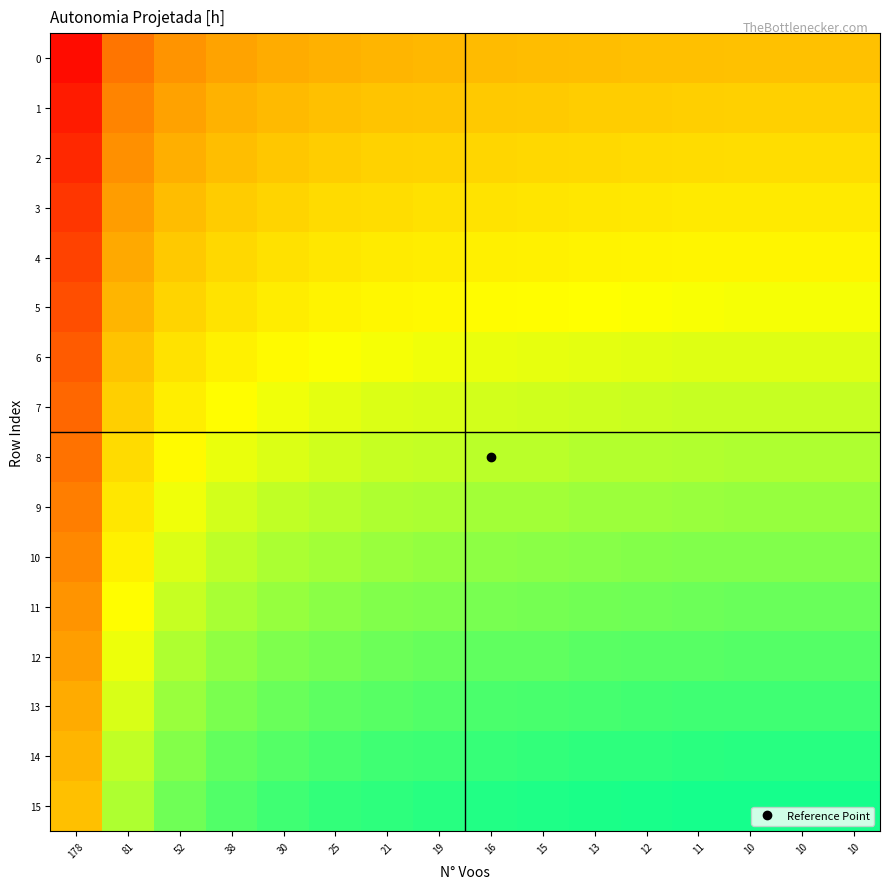

What is the total value across all series at 10?

12.0